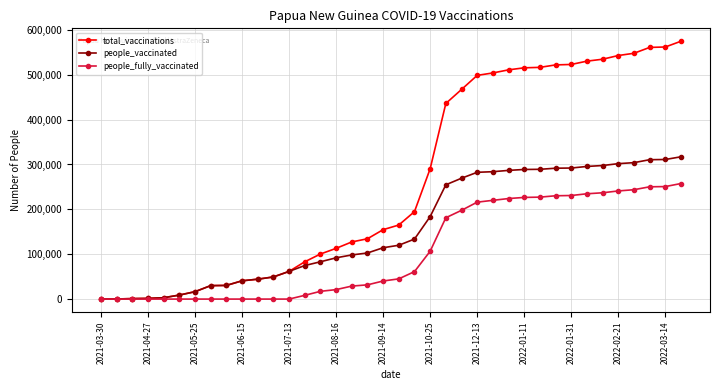

Which series has the largest range (max minus min)?

total_vaccinations